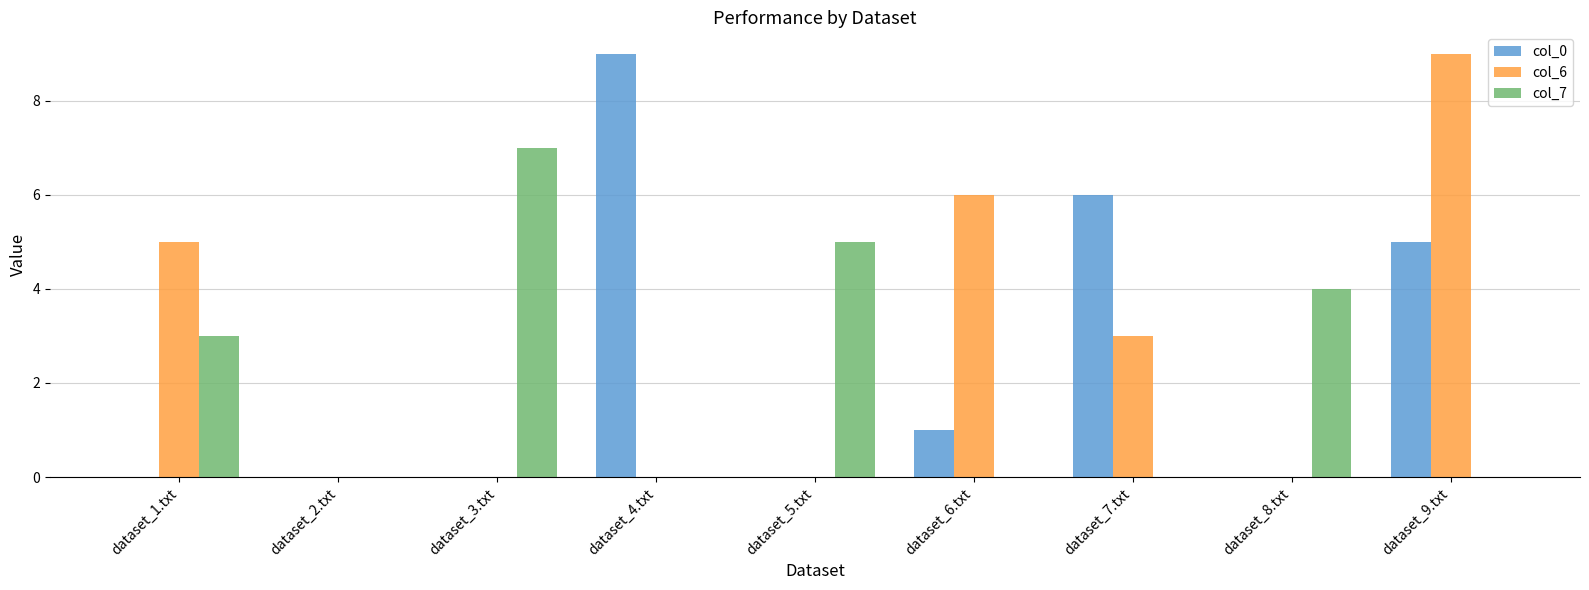

What is the greatest value displayed?

9